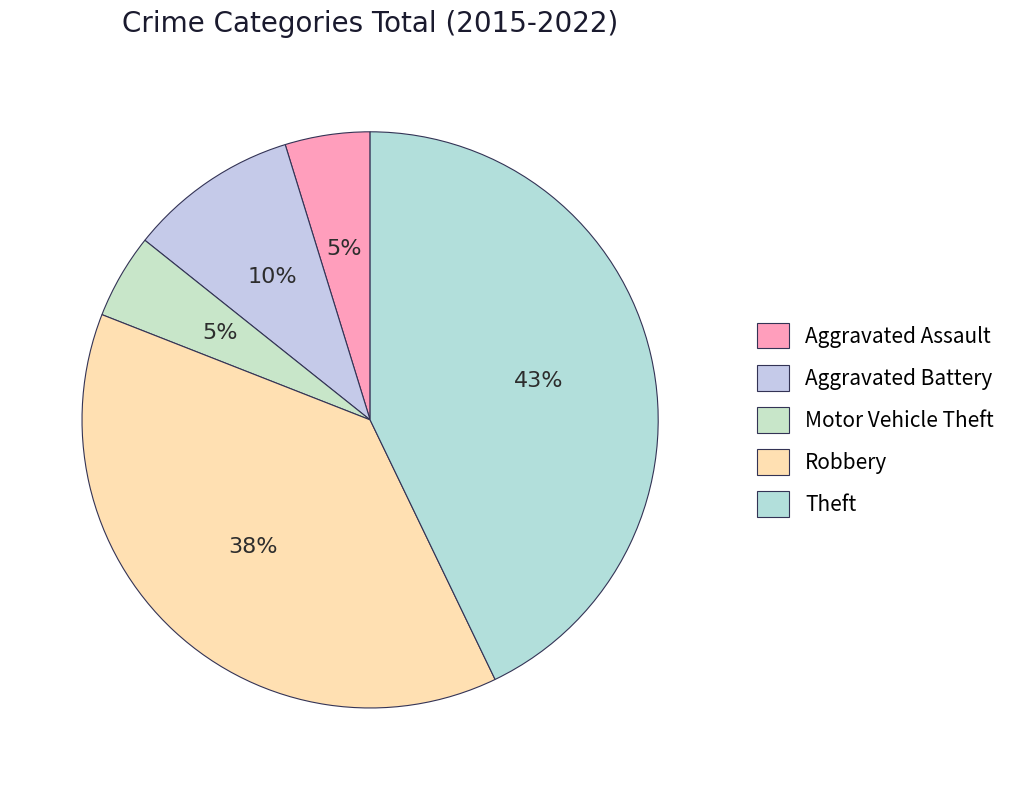

Does Motor Vehicle Theft represent more than half of the total?

No